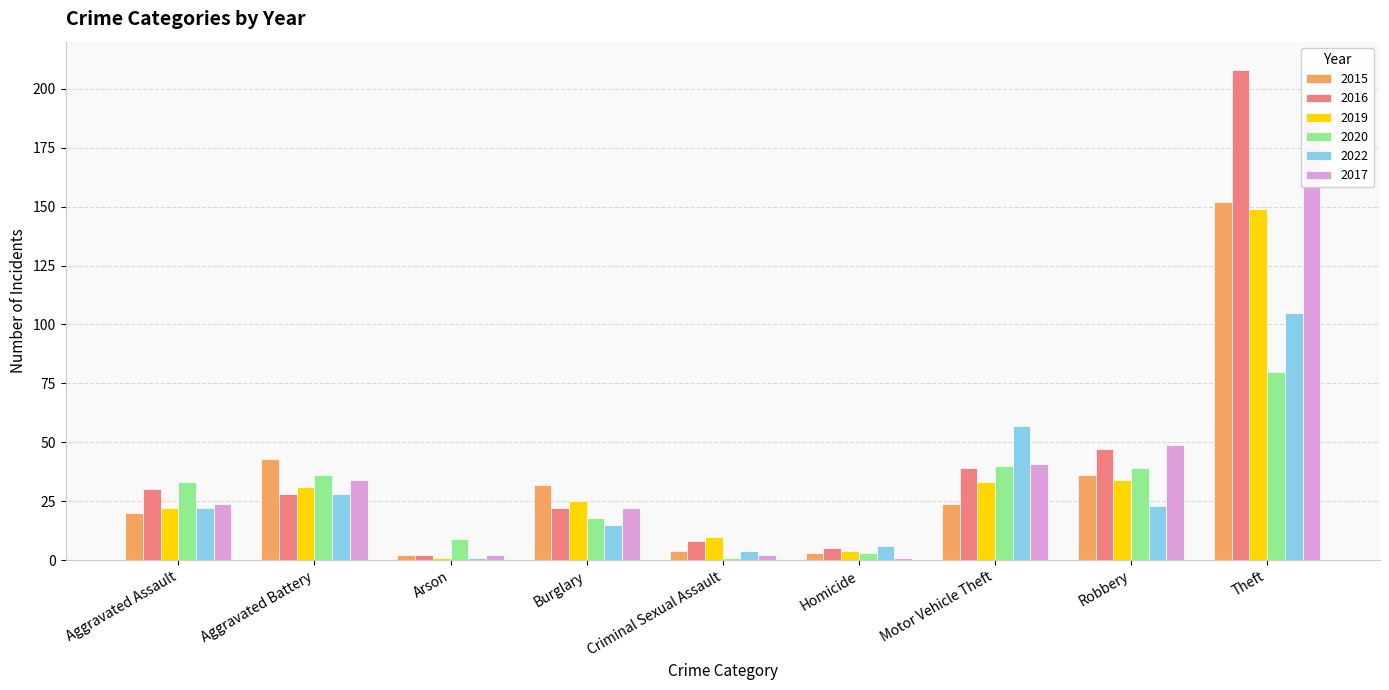

What is the minimum value shown in the chart?

1